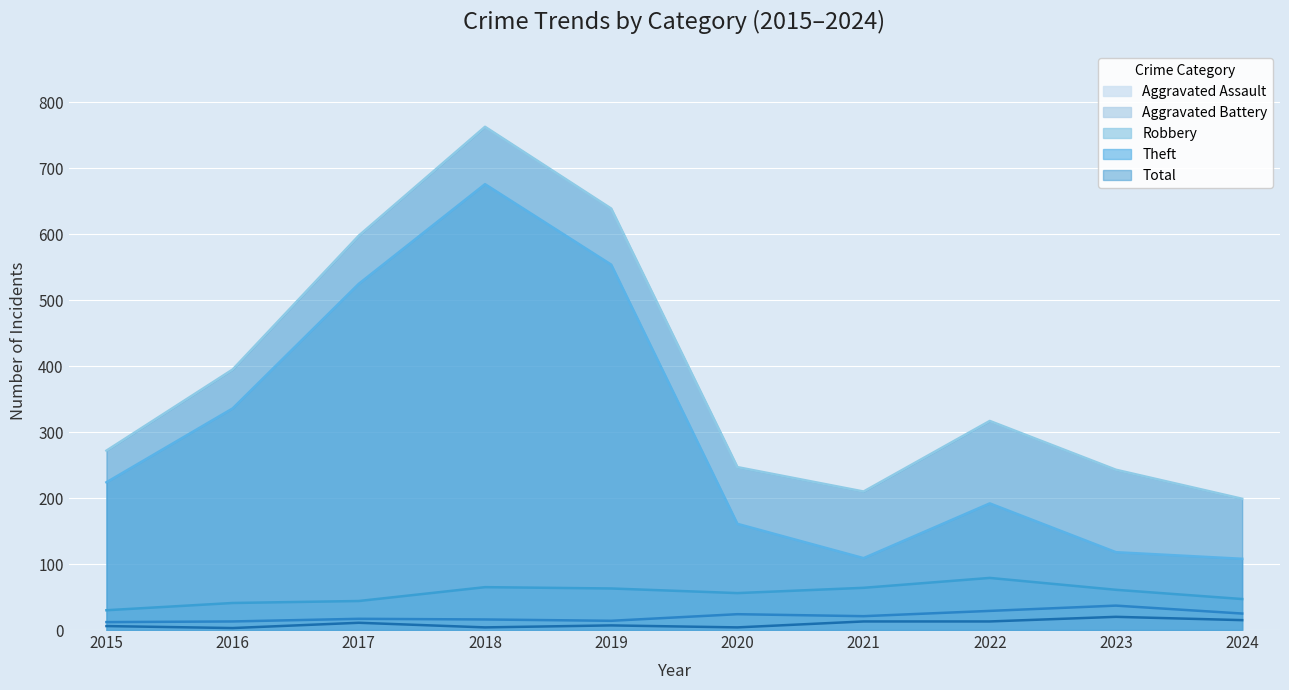

What is the difference between the maximum and second lowest values in the Aggravated Battery series?

24